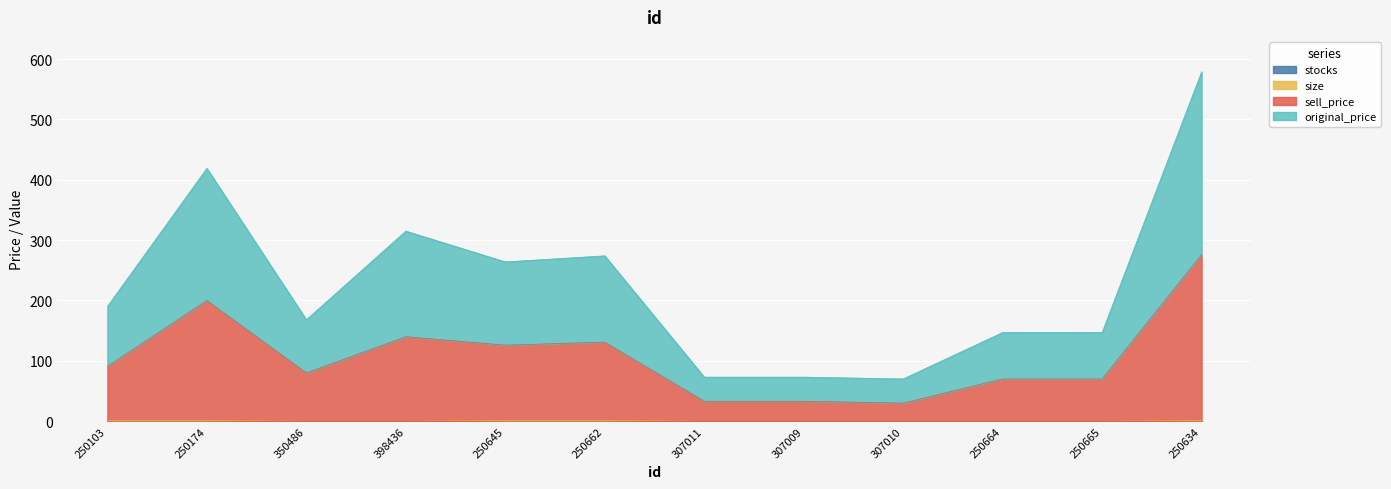

What is the total value across all series at 307010?

70